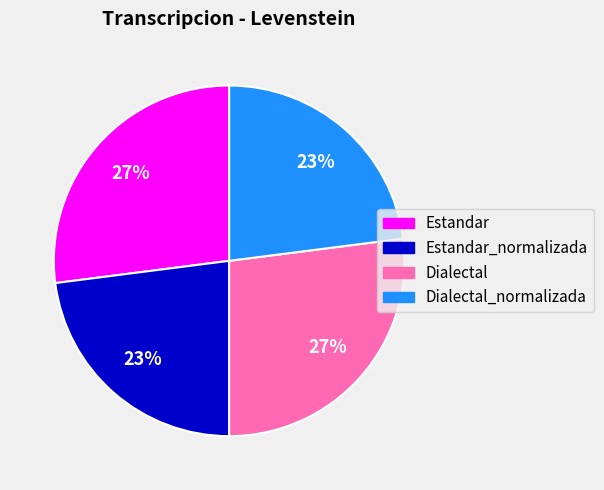

Count the number of slices in the pie.

4